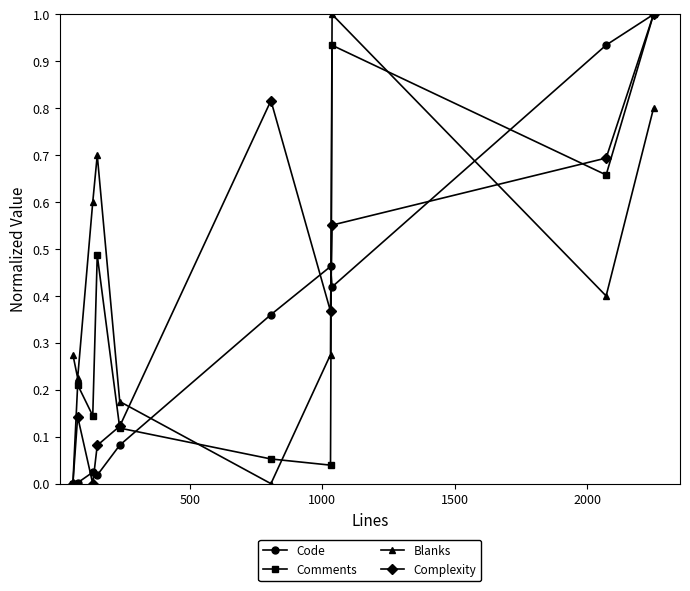

How many values in Blanks are above zero?

9